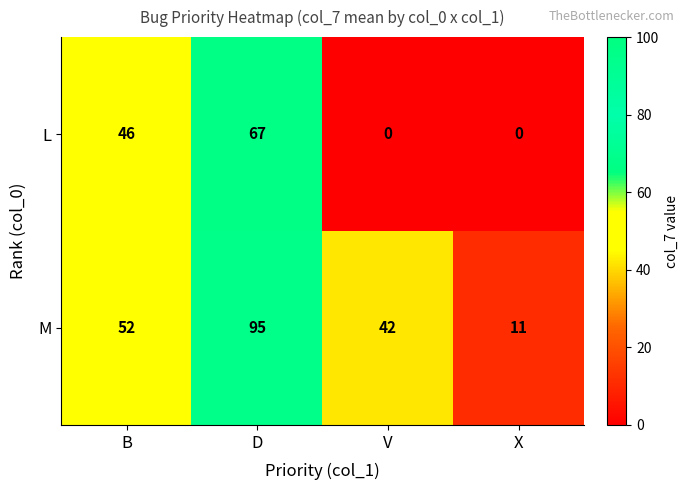

The value of L at X is -33. True or false?

False